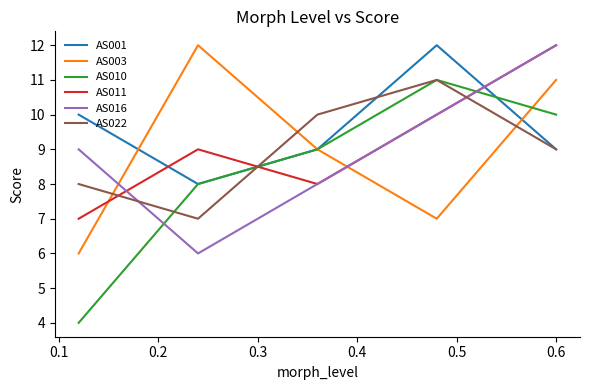

After their last crossing, which series has the higher values: AS022 or AS011?

AS011